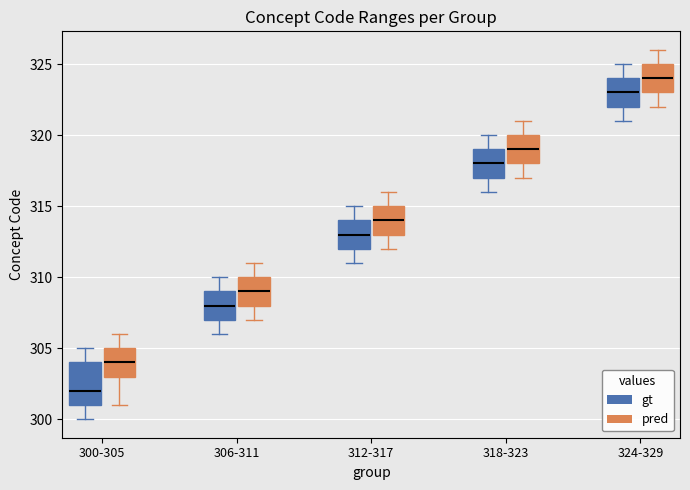

Reading left to right, read every box against the y-axis: the position of its median line, the range the box covers, and the ends of its whiskers. The values are not printed on the chart, so give them approximately, as read against the axis.

300-305 (gt): median 302, box 301 to 304, whiskers 300 to 305
300-305 (pred): median 304, box 303 to 305, whiskers 301 to 306
306-311 (gt): median 308, box 307 to 309, whiskers 306 to 310
306-311 (pred): median 309, box 308 to 310, whiskers 307 to 311
312-317 (gt): median 313, box 312 to 314, whiskers 311 to 315
312-317 (pred): median 314, box 313 to 315, whiskers 312 to 316
318-323 (gt): median 318, box 317 to 319, whiskers 316 to 320
318-323 (pred): median 319, box 318 to 320, whiskers 317 to 321
324-329 (gt): median 323, box 322 to 324, whiskers 321 to 325
324-329 (pred): median 324, box 323 to 325, whiskers 322 to 326